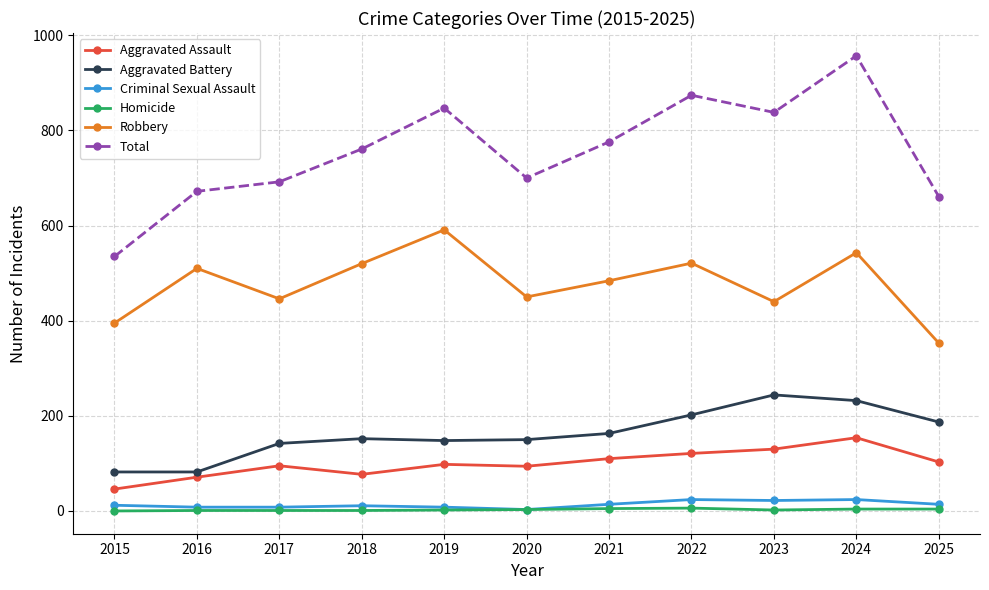

Between 2015 and 2023, which series saw the biggest shift?

Total